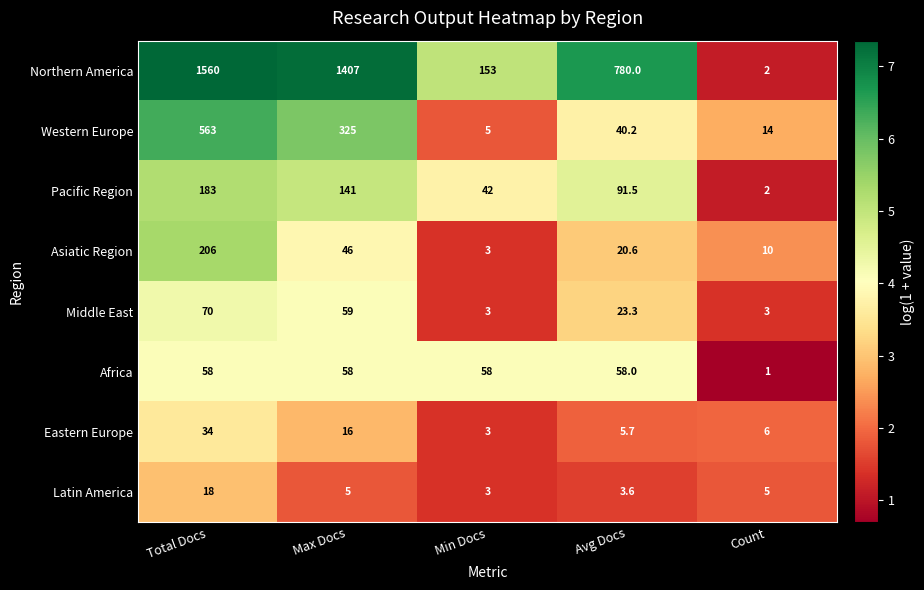

Which series has the widest spread of values?

Northern America